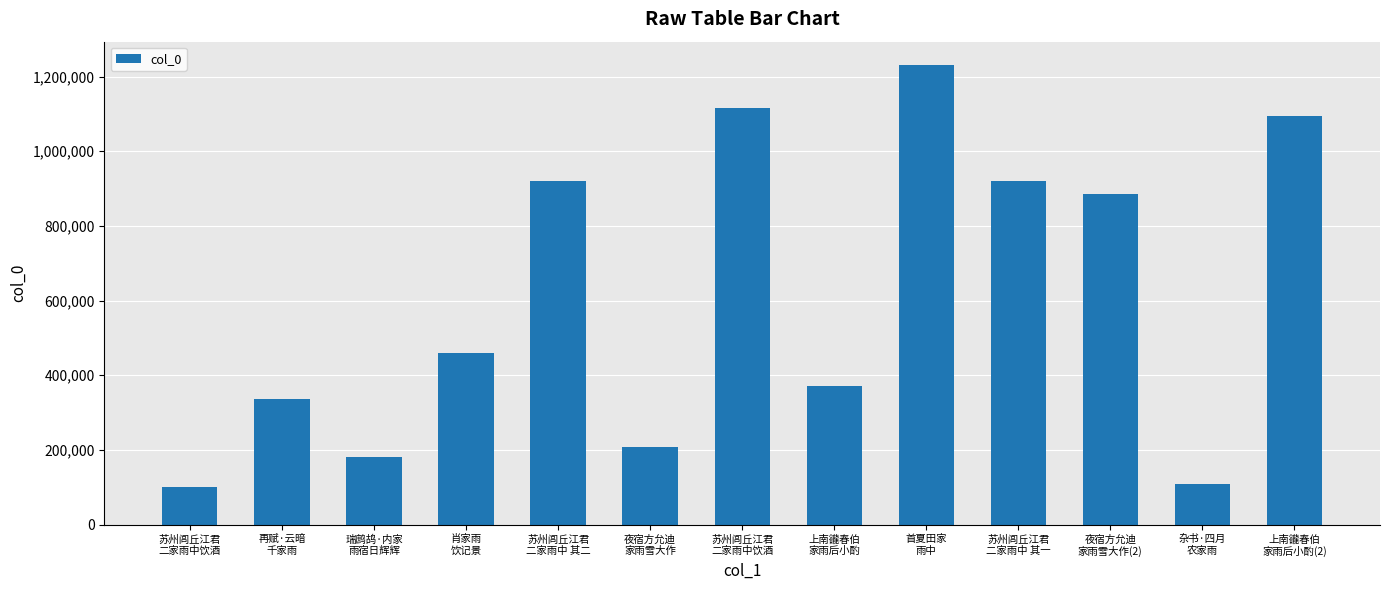

Which label corresponds to the largest value in the chart?

首夏田家
雨中